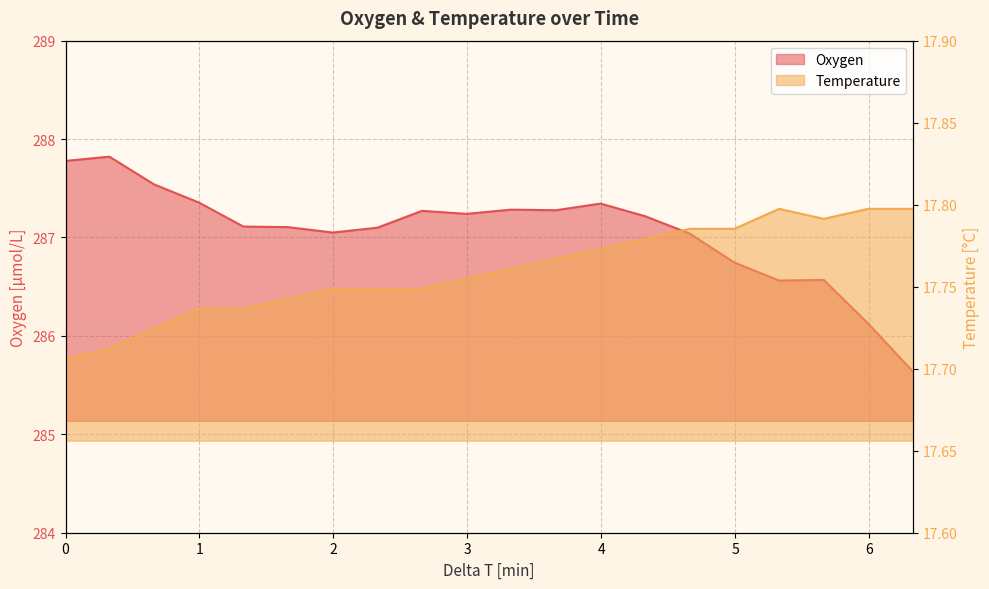

What is the minimum value for Oxygen?

285.6